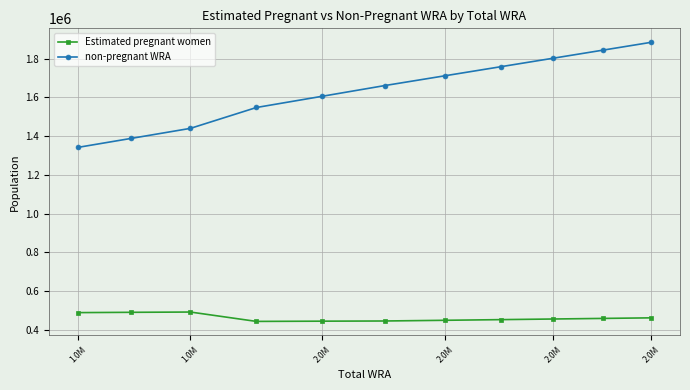

Which series has the widest spread of values?

non-pregnant WRA